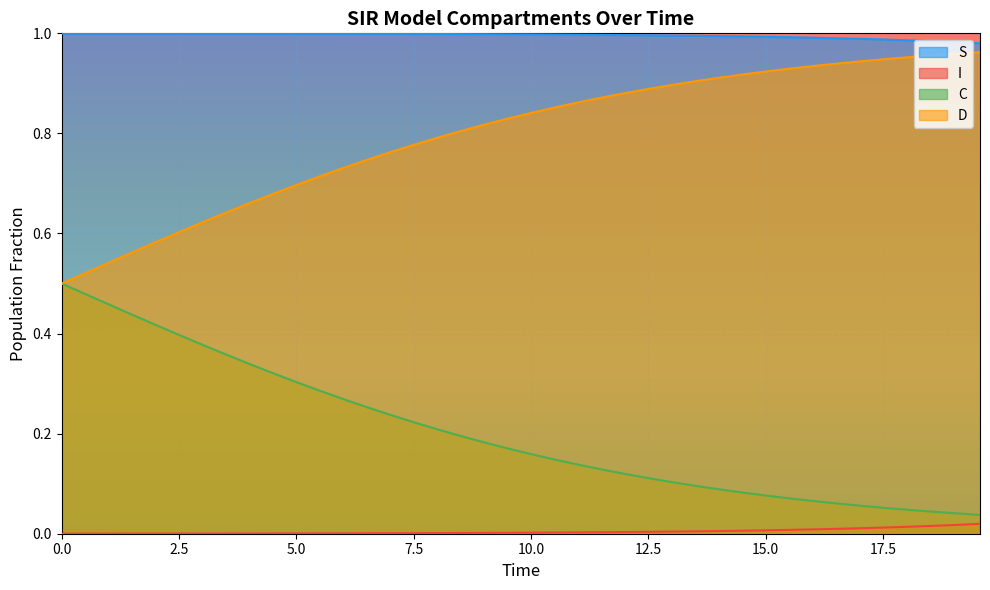

Which series has the largest range (max minus min)?

D